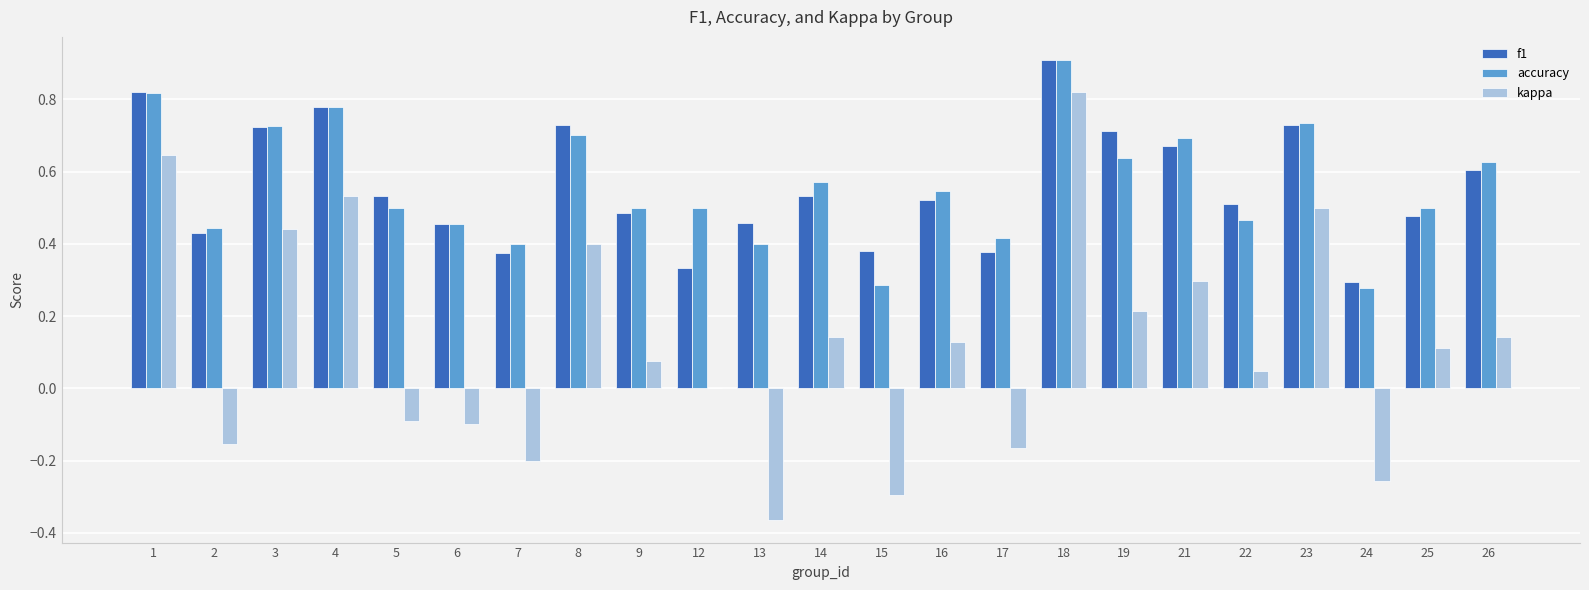

Between 22 and 24, which series saw the biggest shift?

kappa